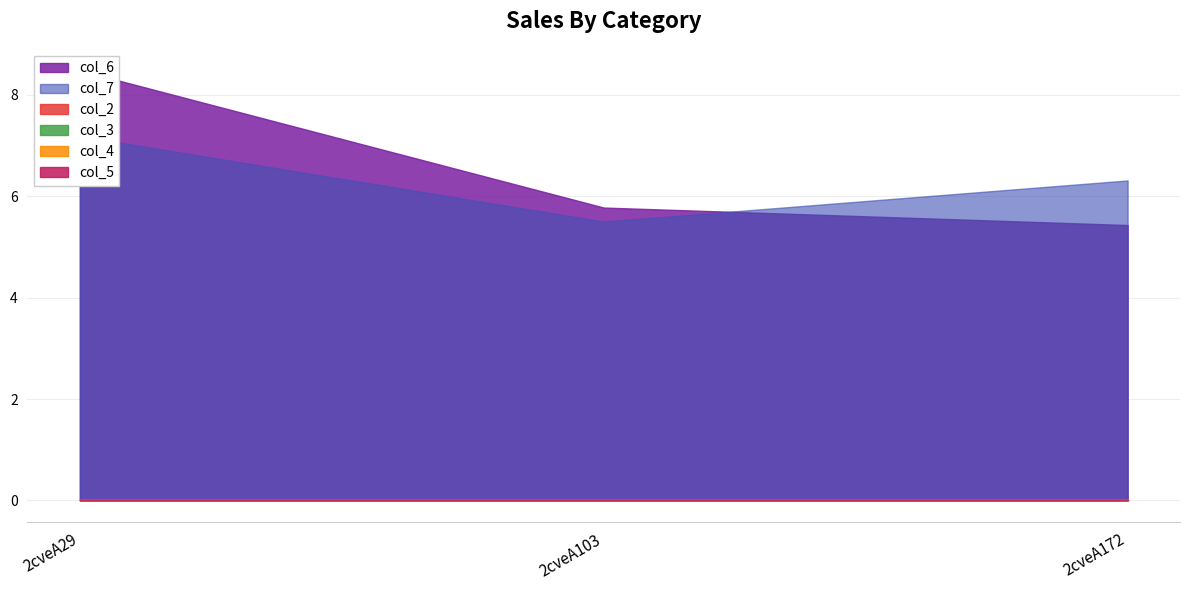

At which category is the sum across all series the highest?

2cveA29